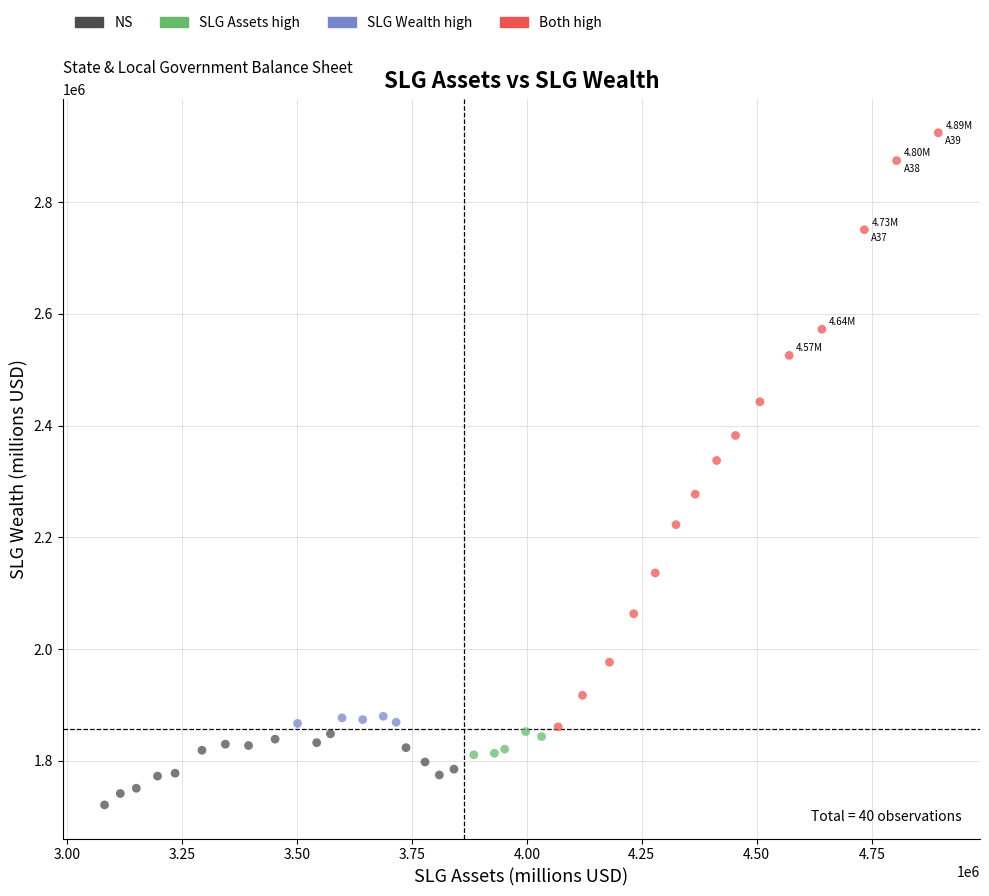

Which series has the widest spread of Y values?

Both high